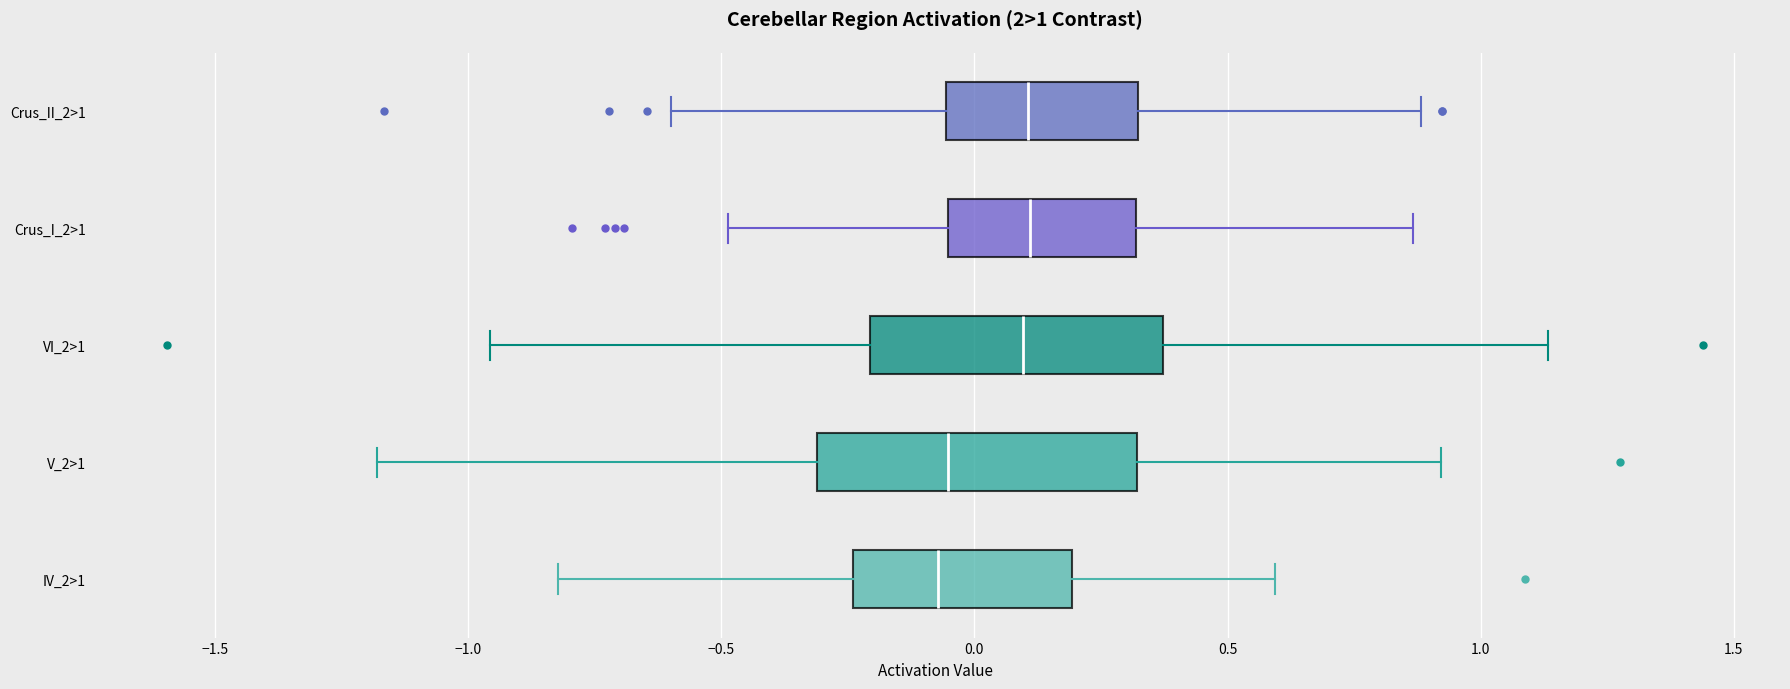

Which box is the widest, from its left edge to its right edge?

V_2>1